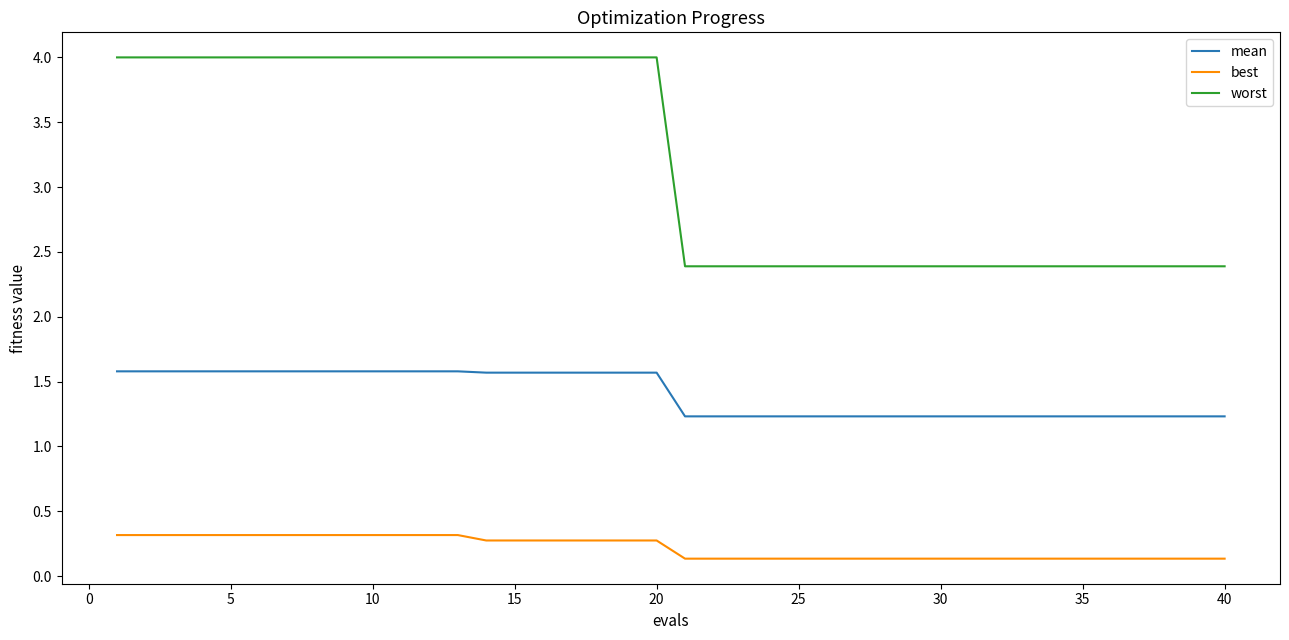

What is the maximum value for mean?

1.6